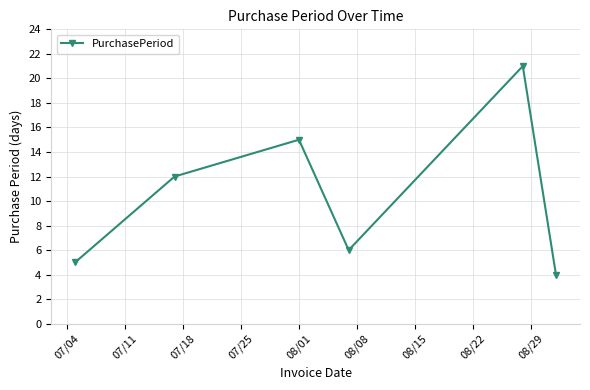

How many distinct data groups are displayed?

1